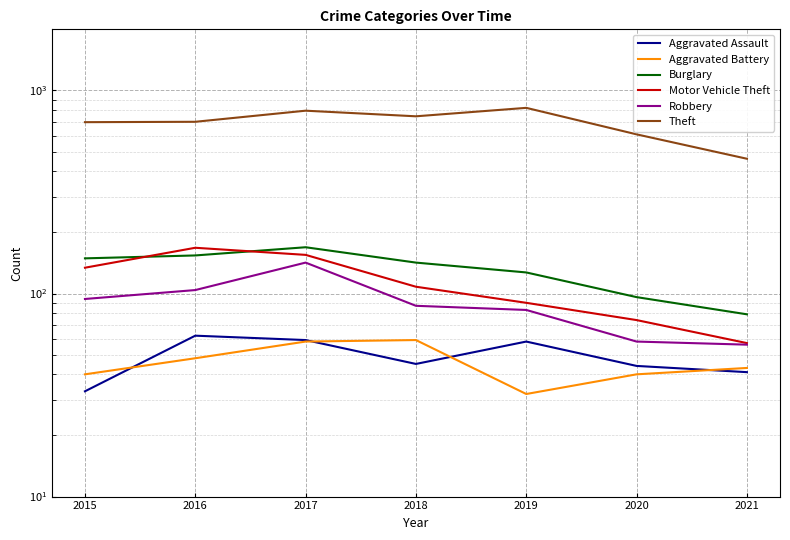

What is the sum of all Theft values?

4830